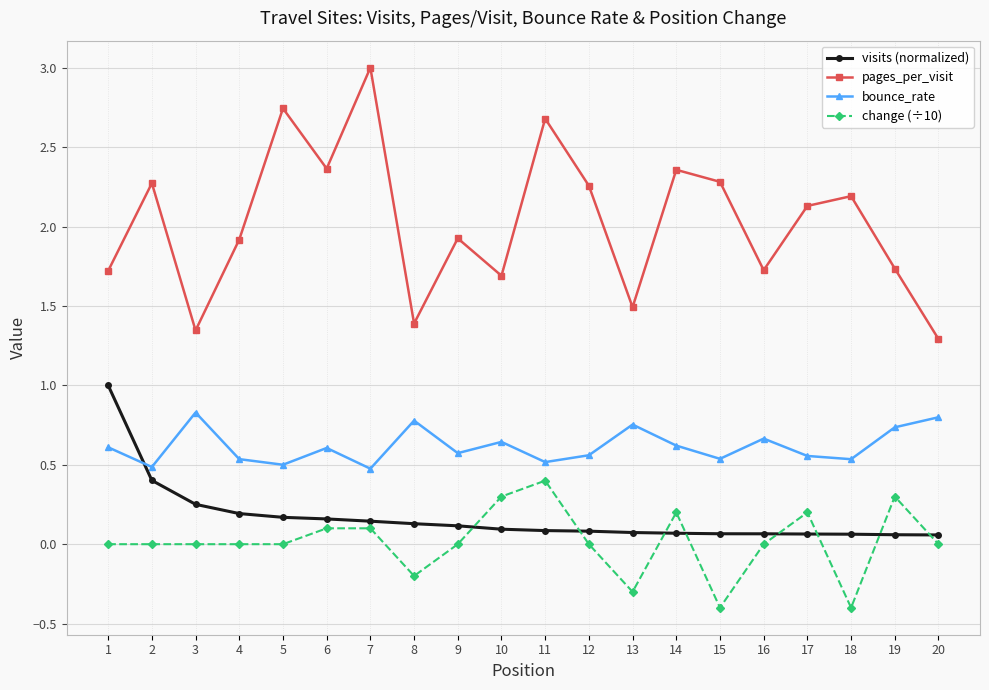

What is the sum of the pages_per_visit values at 9 and 14?

4.3